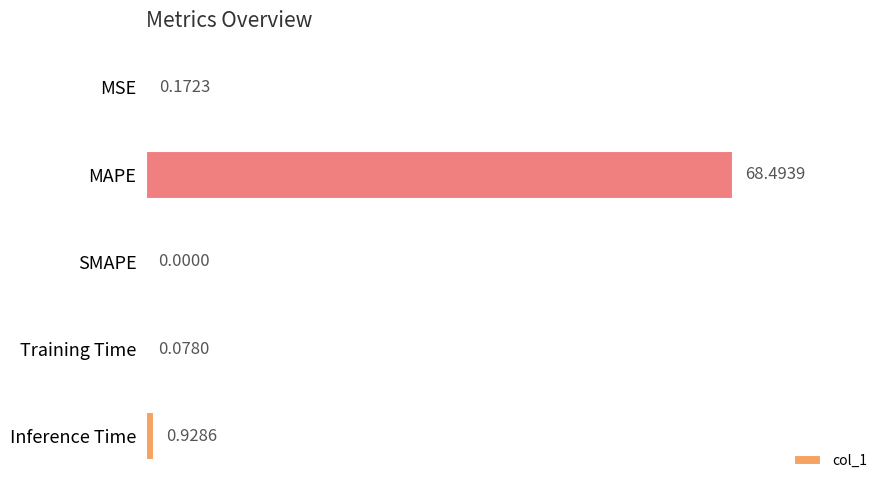

What is the sum of all values?

69.7